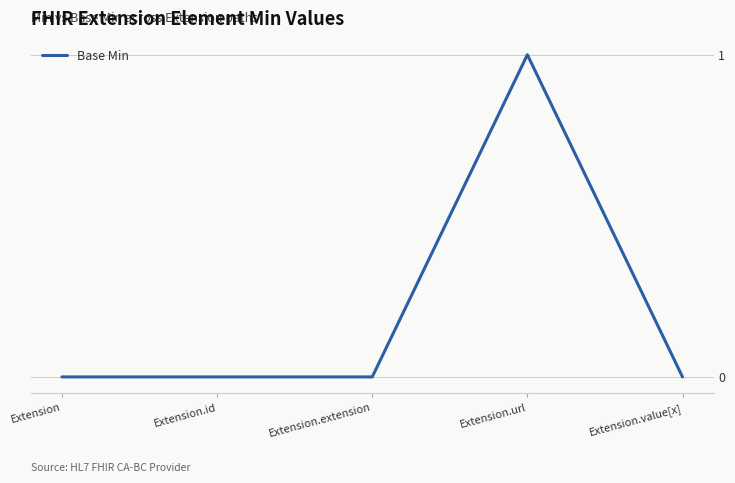

How many categories are shown in the chart?

5